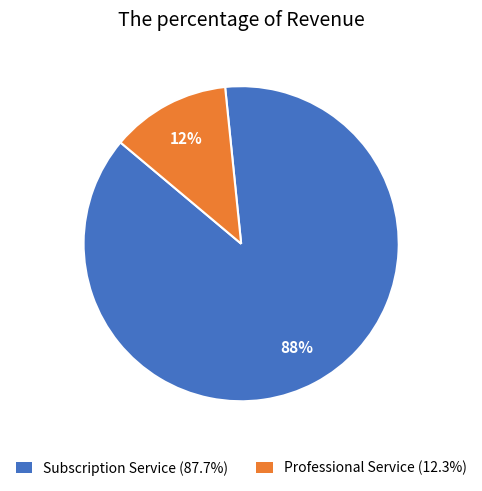

Do Subscription Service (87.7%) and Professional Service (12.3%) together represent more than half of the pie?

Yes